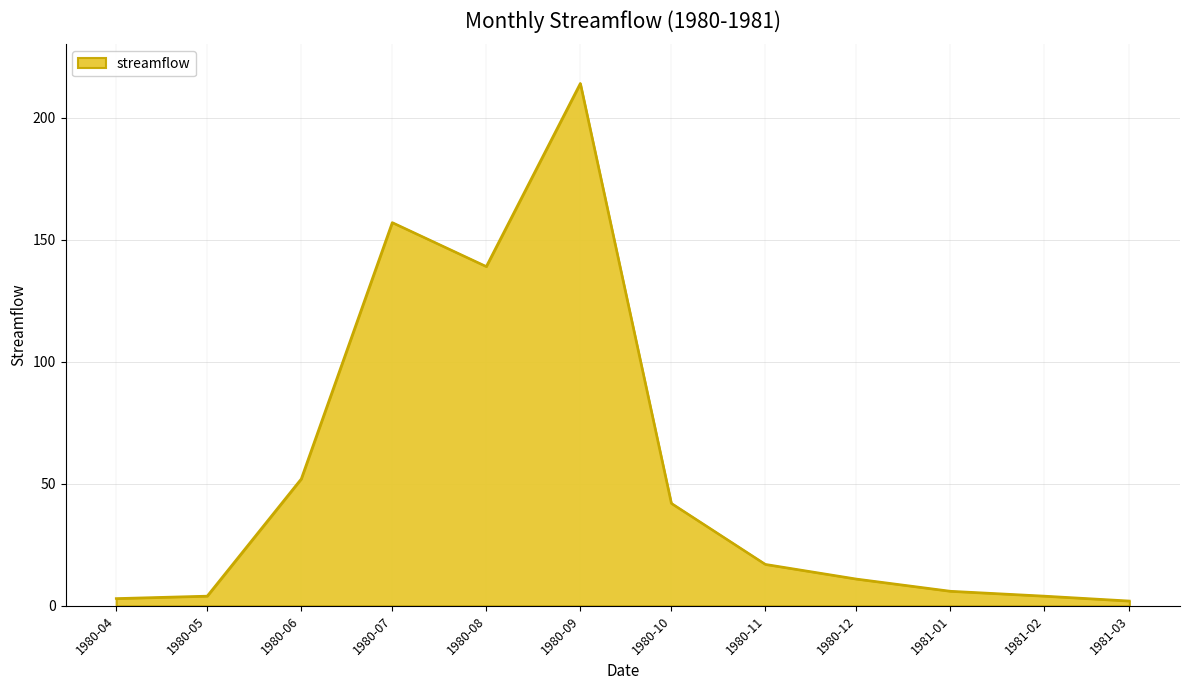

What is the smallest value displayed?

2